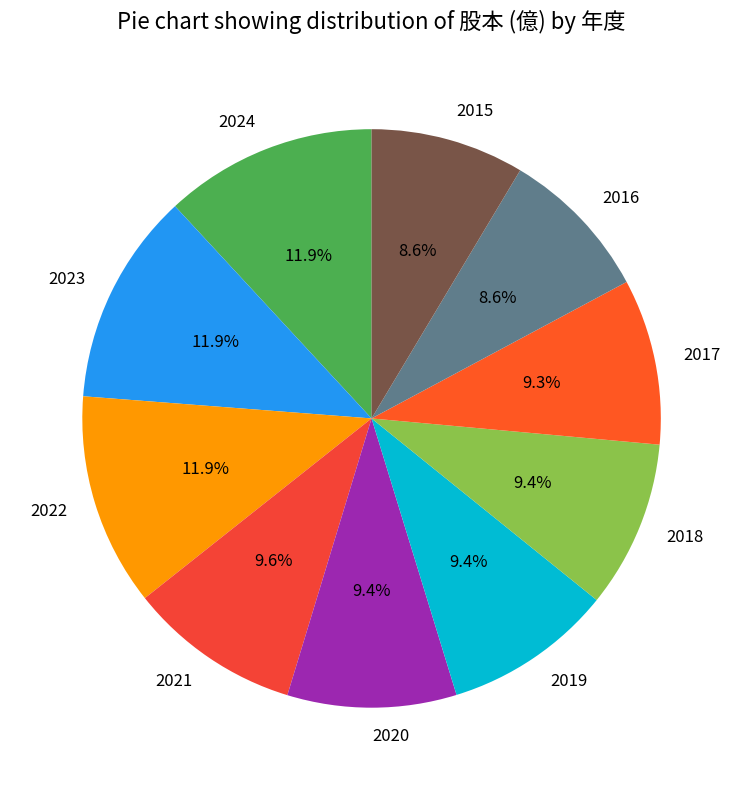

What portion of the pie excludes 2018?

90.6%